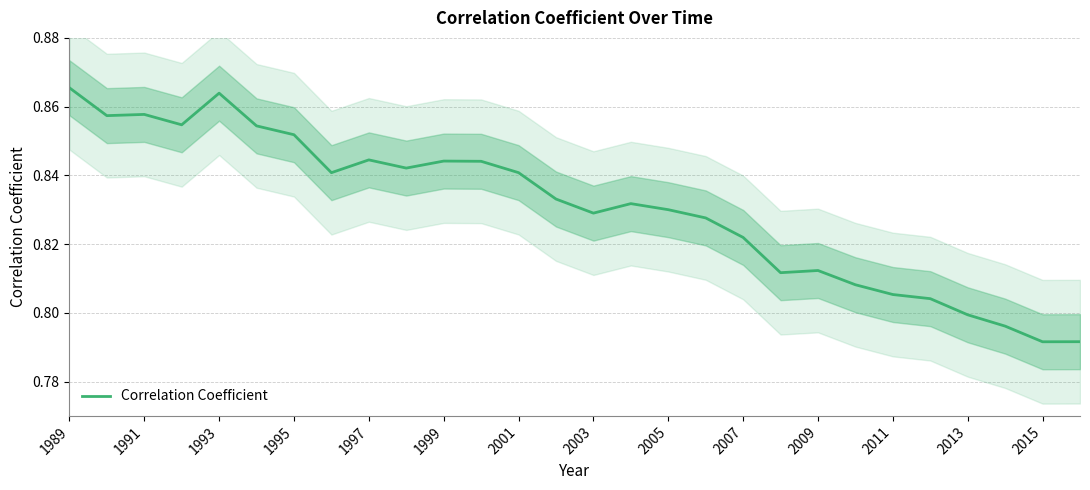

Count the number of data series in this chart.

1